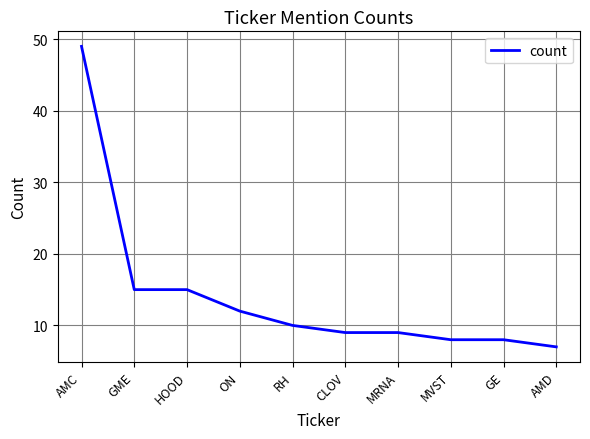

True or false: the data shows 9 at MRNA.

True